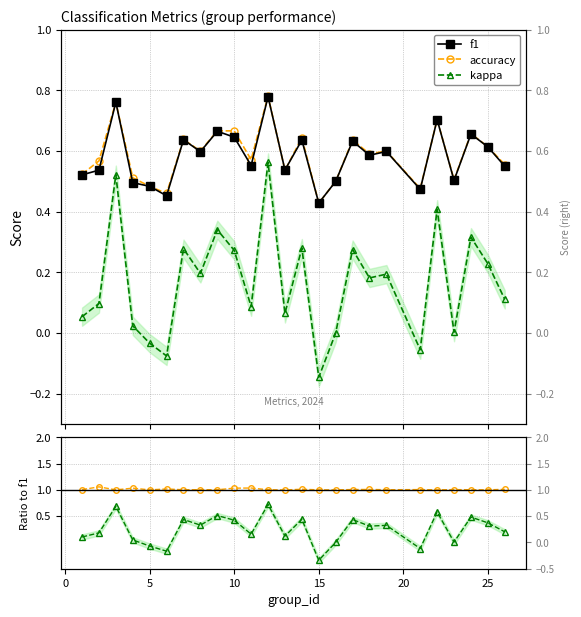

Which series has the largest total across all categories?

accuracy/f1